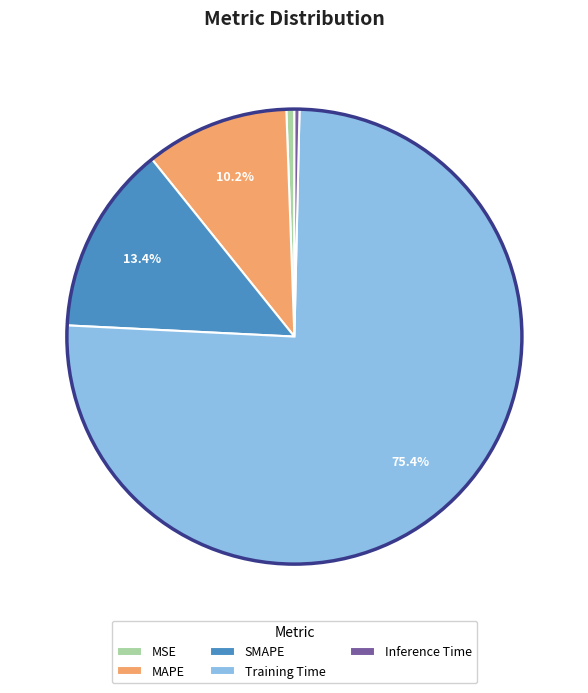

Which slice represents more than half of the pie?

Training Time